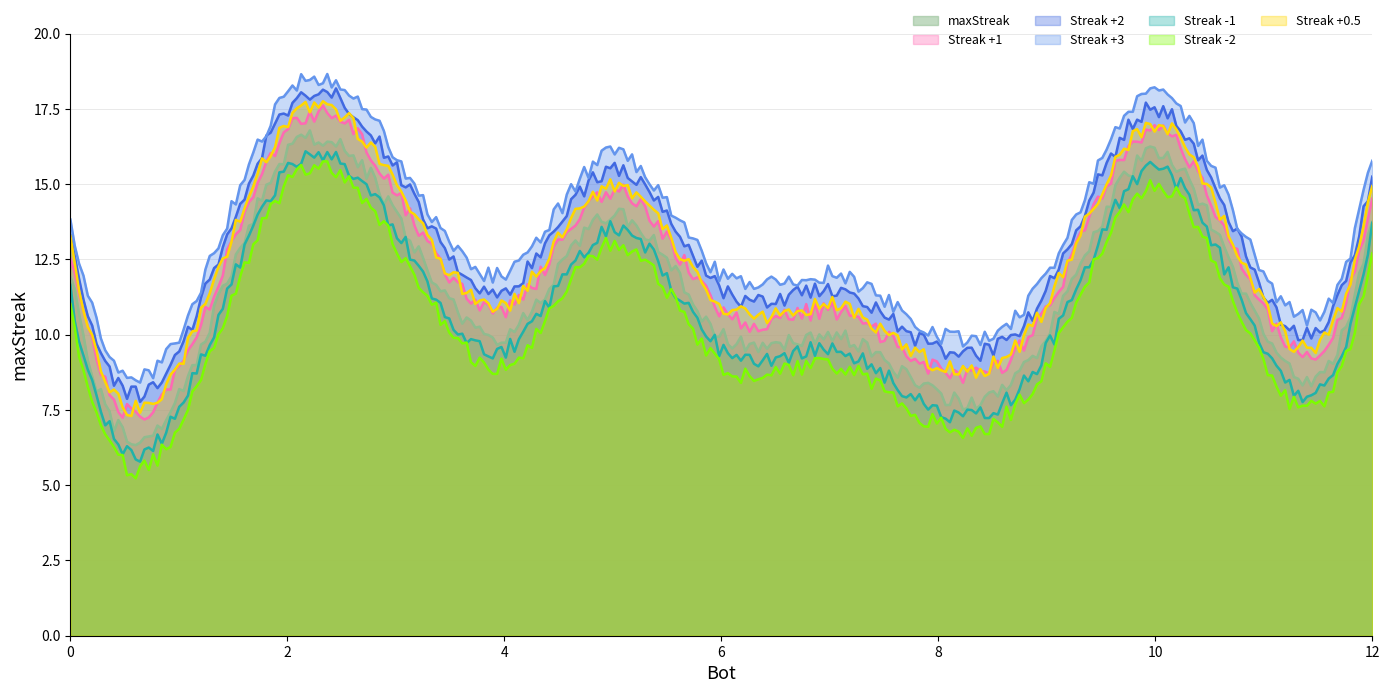

What is the minimum value for Streak +3?

8.4